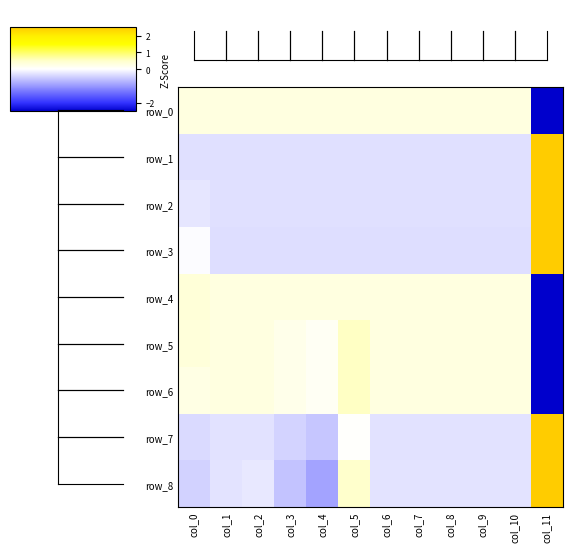

Is the value of row_1 at col_5 greater than the value of row_7 at col_10?

No